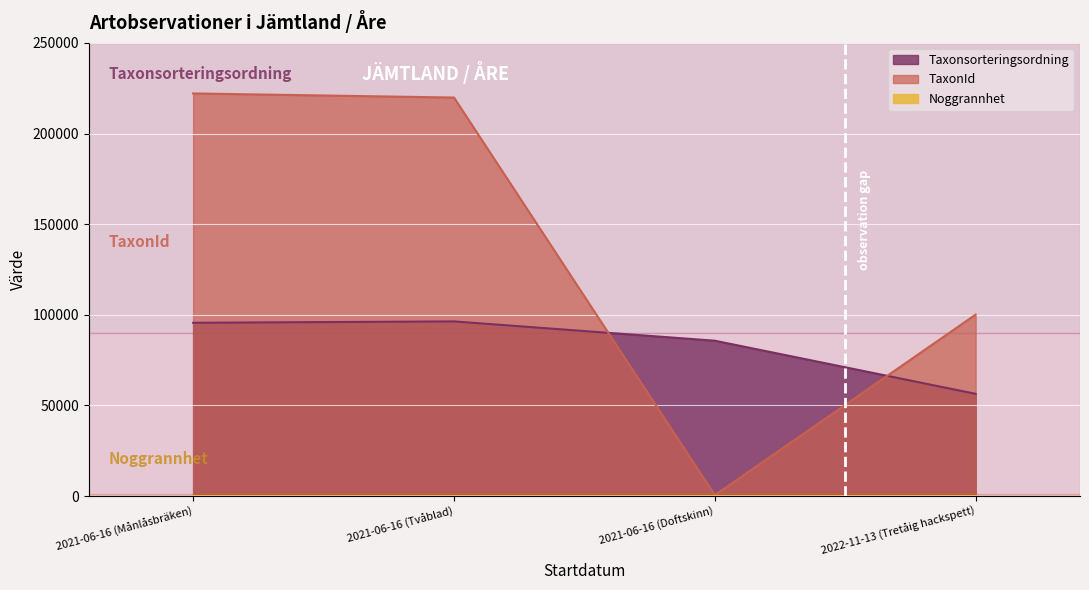

The value of TaxonId at 2022-11-13 (Tretåig hackspett) is 100109. True or false?

True